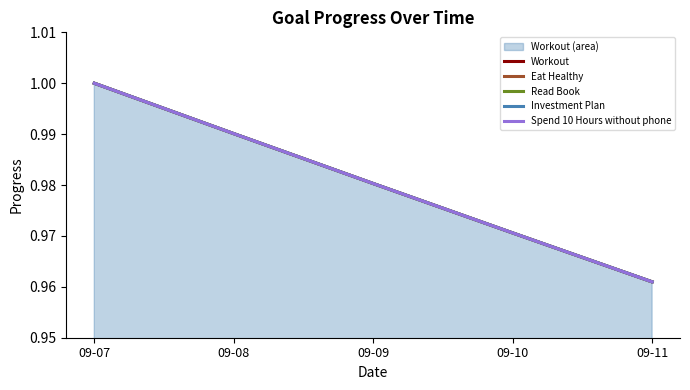

True or false: Read Book and Eat Healthy cross at least once.

False